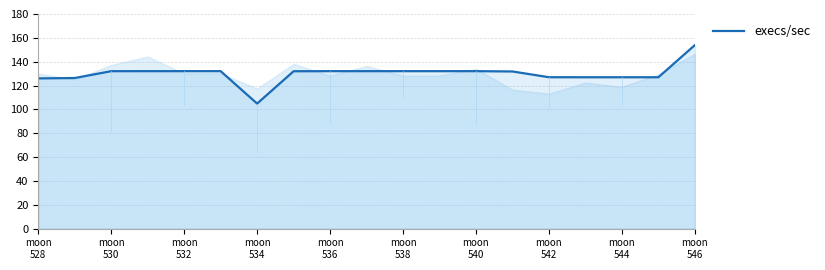

What is the difference between the maximum and minimum values?

49.1